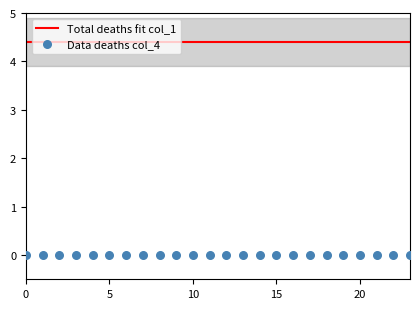

At how many categories does at least one series exceed 3?

24